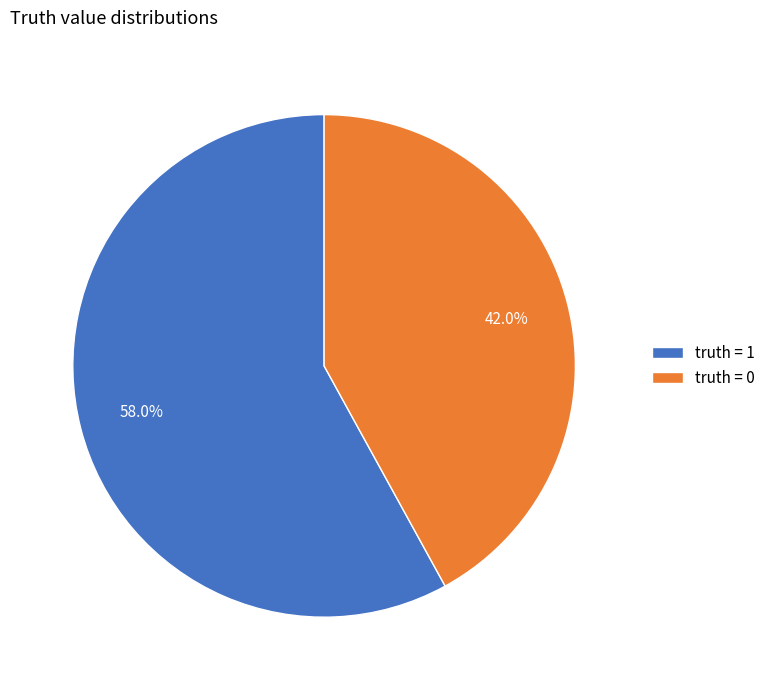

To the nearest percent, what is the difference between the truth = 1 and truth = 0 slice percentages?

16%